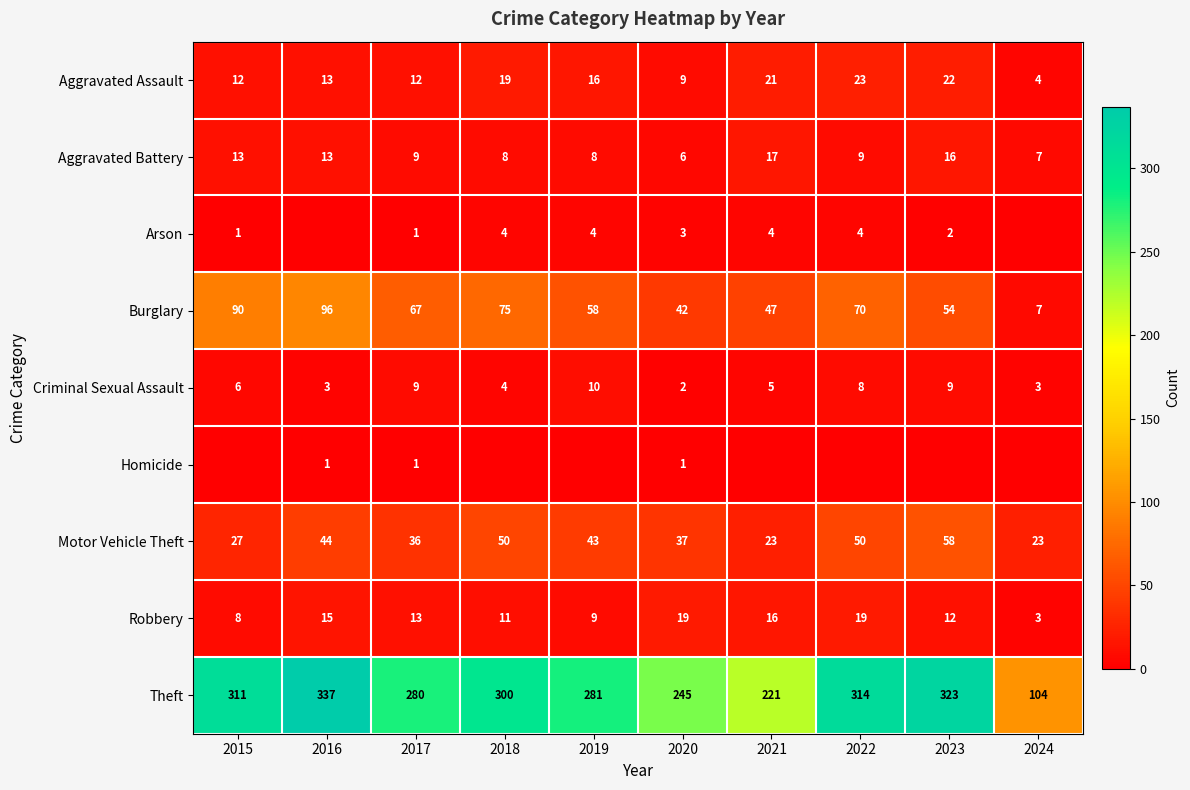

Between 2022 and 2015, which is larger?

2022